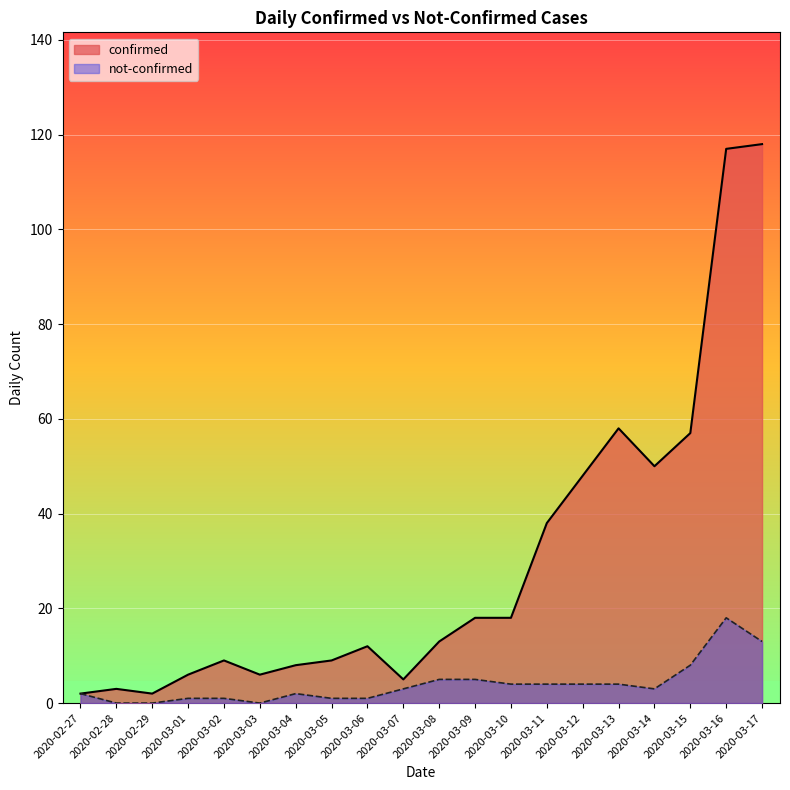

Is it true that not-confirmed equals 8 at 2020-03-08?

False